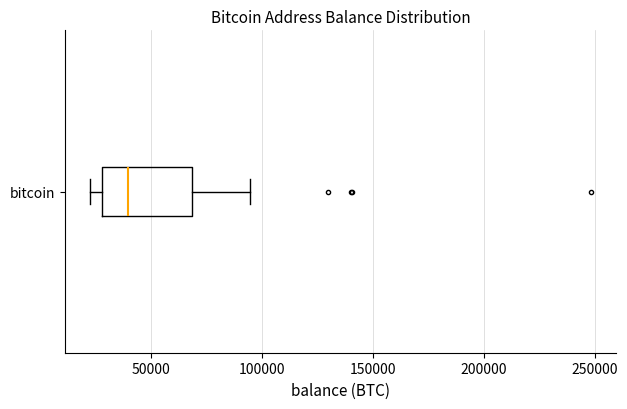

Where does the right whisker of the box for bitcoin end on the x-axis? The values are not printed on the chart, so give them approximately, as read against the axis.

95000